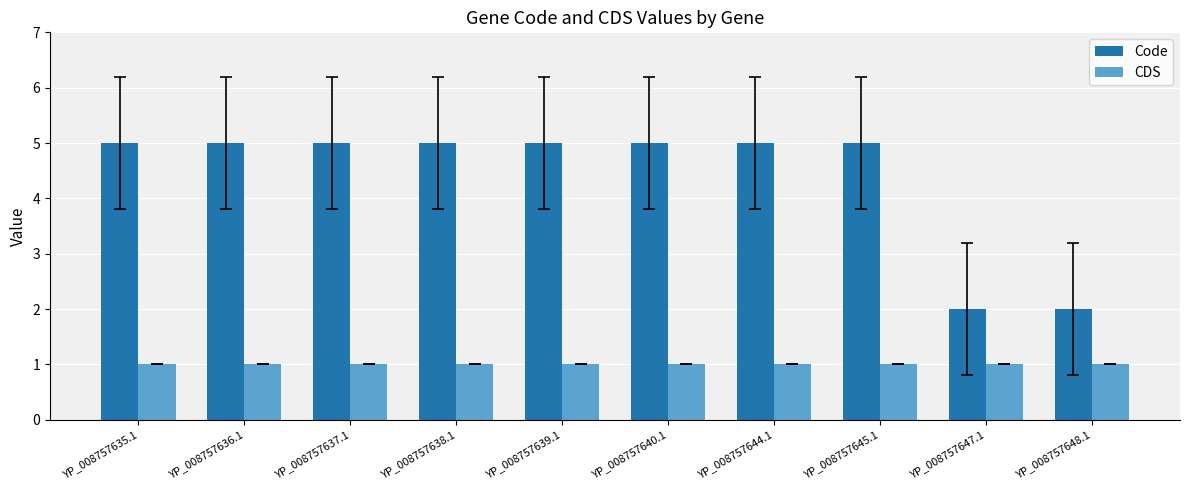

Reading left to right, what are all the values shown in this chart?

Code: YP_008757635.1=5	YP_008757636.1=5	YP_008757637.1=5	YP_008757638.1=5	YP_008757639.1=5	YP_008757640.1=5	YP_008757644.1=5	YP_008757645.1=5	YP_008757647.1=2	YP_008757648.1=2
CDS: YP_008757635.1=1	YP_008757636.1=1	YP_008757637.1=1	YP_008757638.1=1	YP_008757639.1=1	YP_008757640.1=1	YP_008757644.1=1	YP_008757645.1=1	YP_008757647.1=1	YP_008757648.1=1